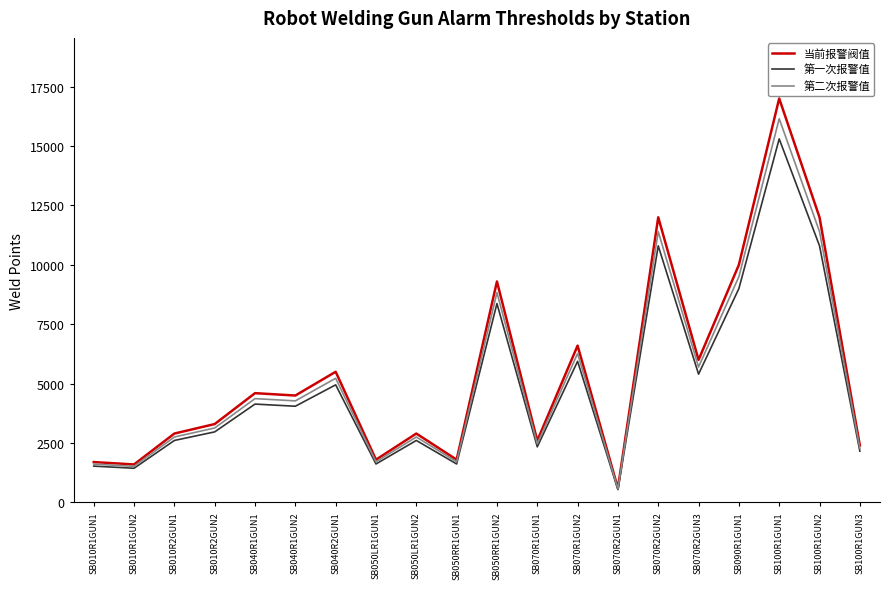

At which label is 第二次报警值 closest to 8360?

SB050RR1GUN2